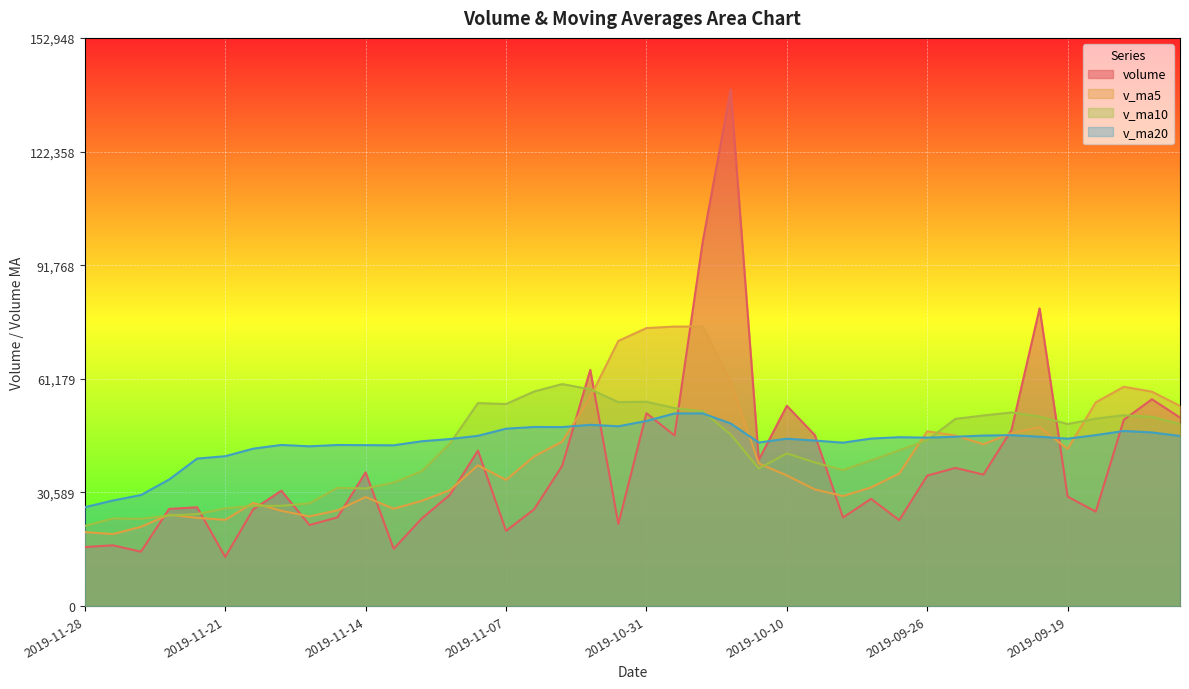

What is the total value across all series at 2019-11-15?

124912.3